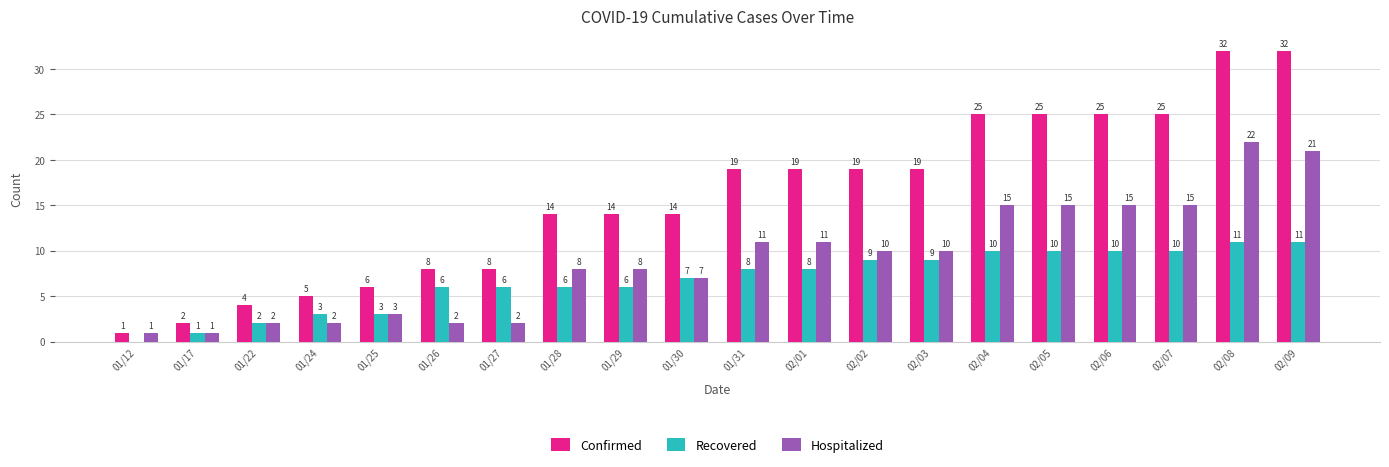

Is it true that Recovered equals 2 at 01/22?

True